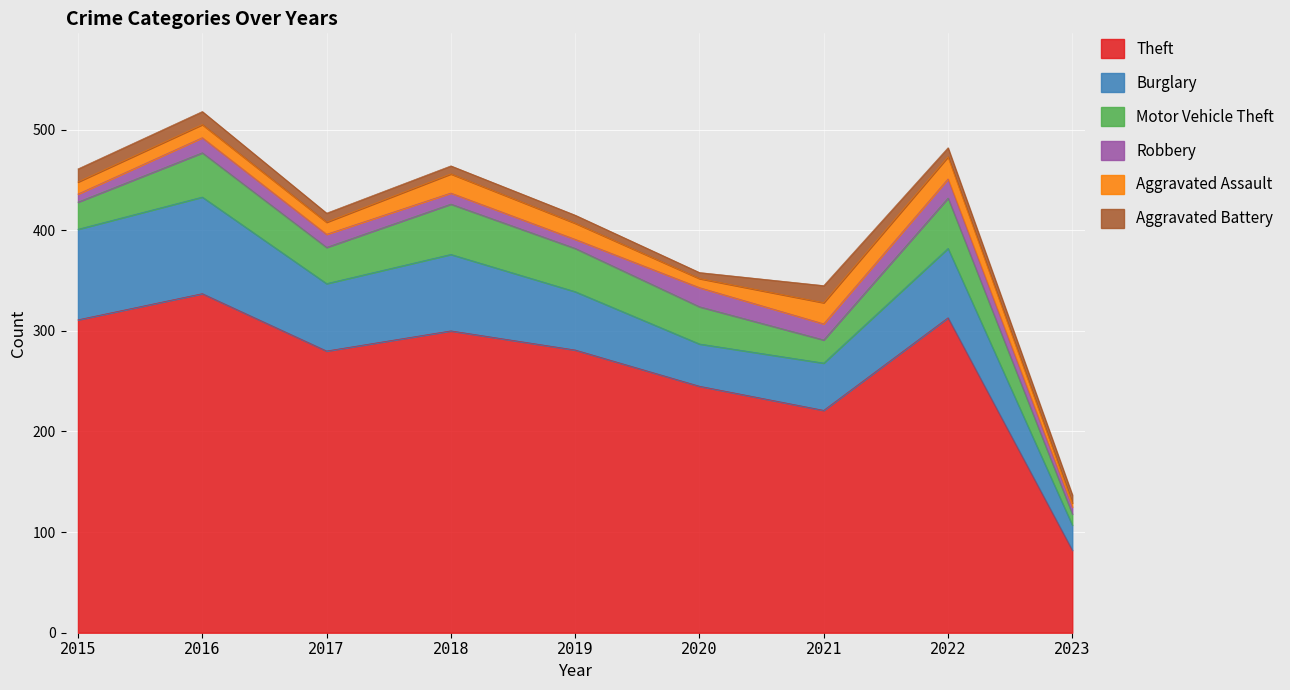

Is the value of Robbery at 2023 greater than the value of Motor Vehicle Theft at 2022?

No